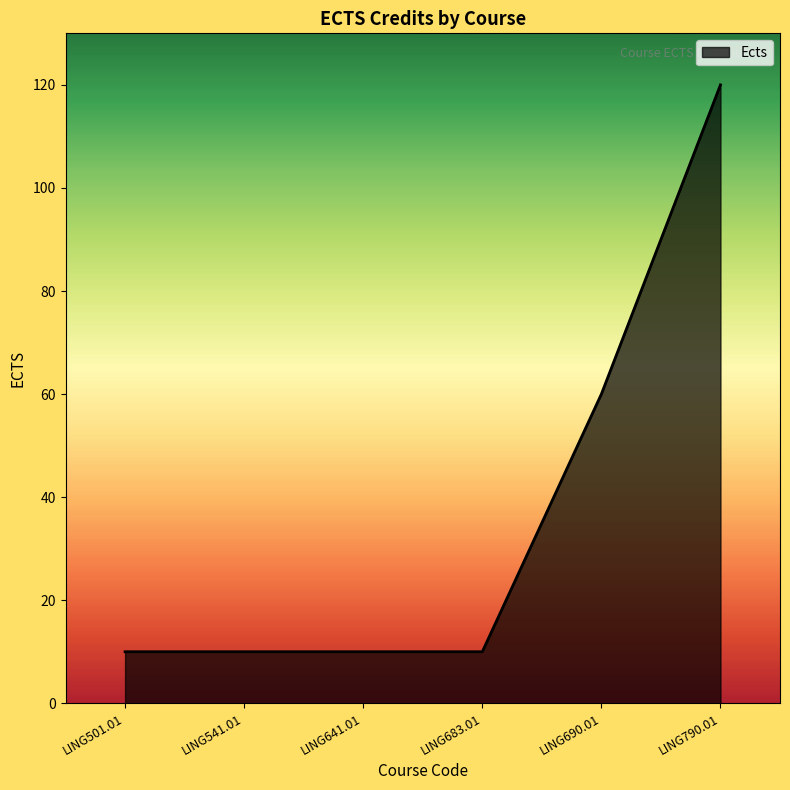

What value does the data have at LING690.01?

60